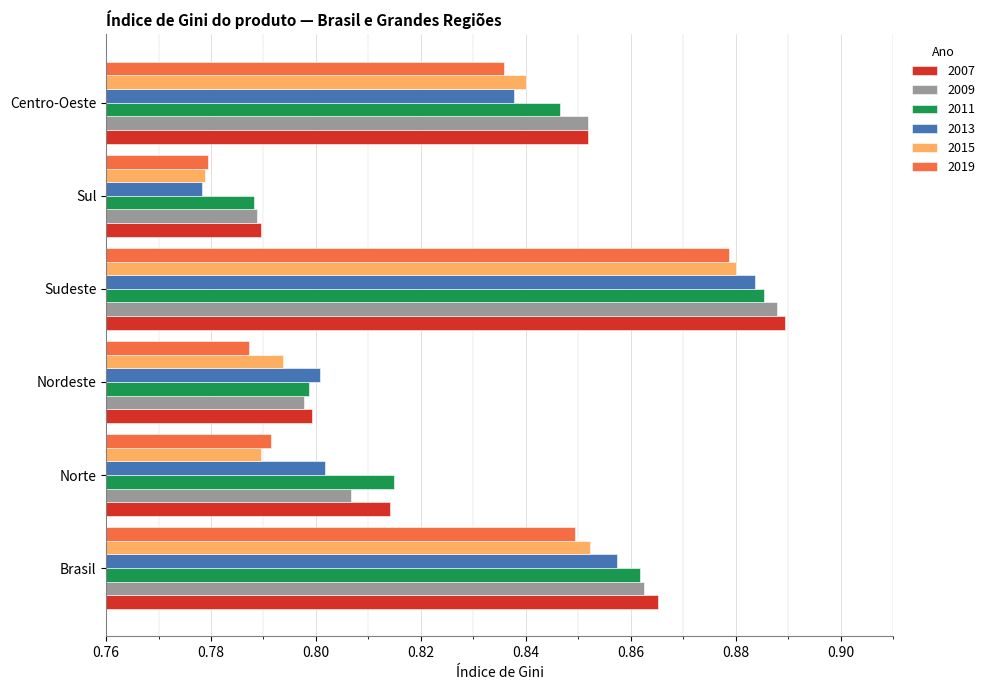

At how many categories does at least one series exceed 0?

6